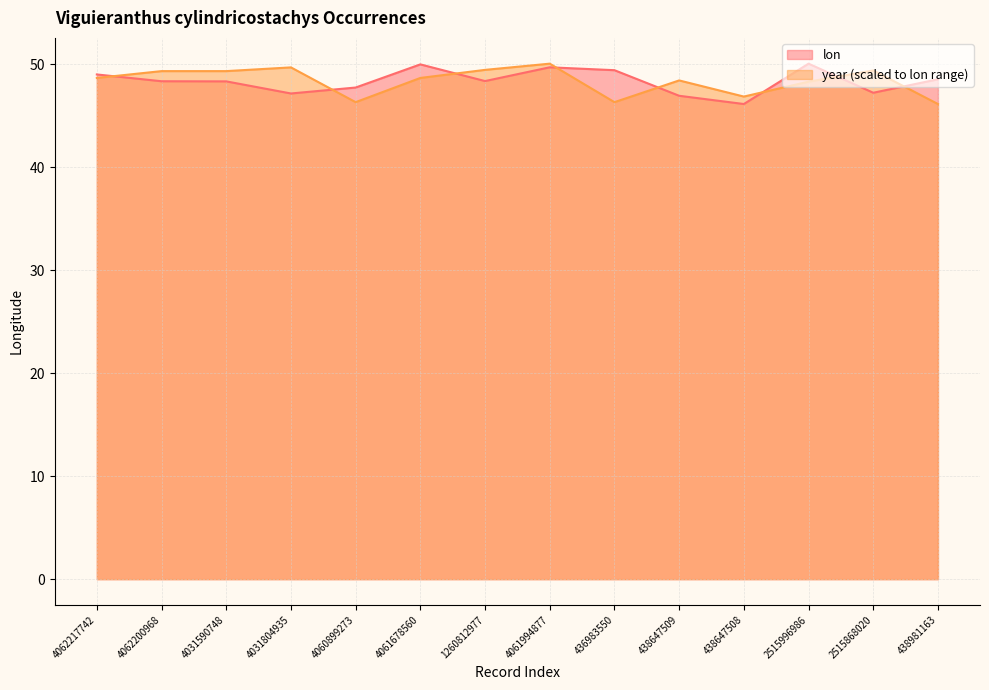

List the series in order of their overall mean, highest first.

lon, year